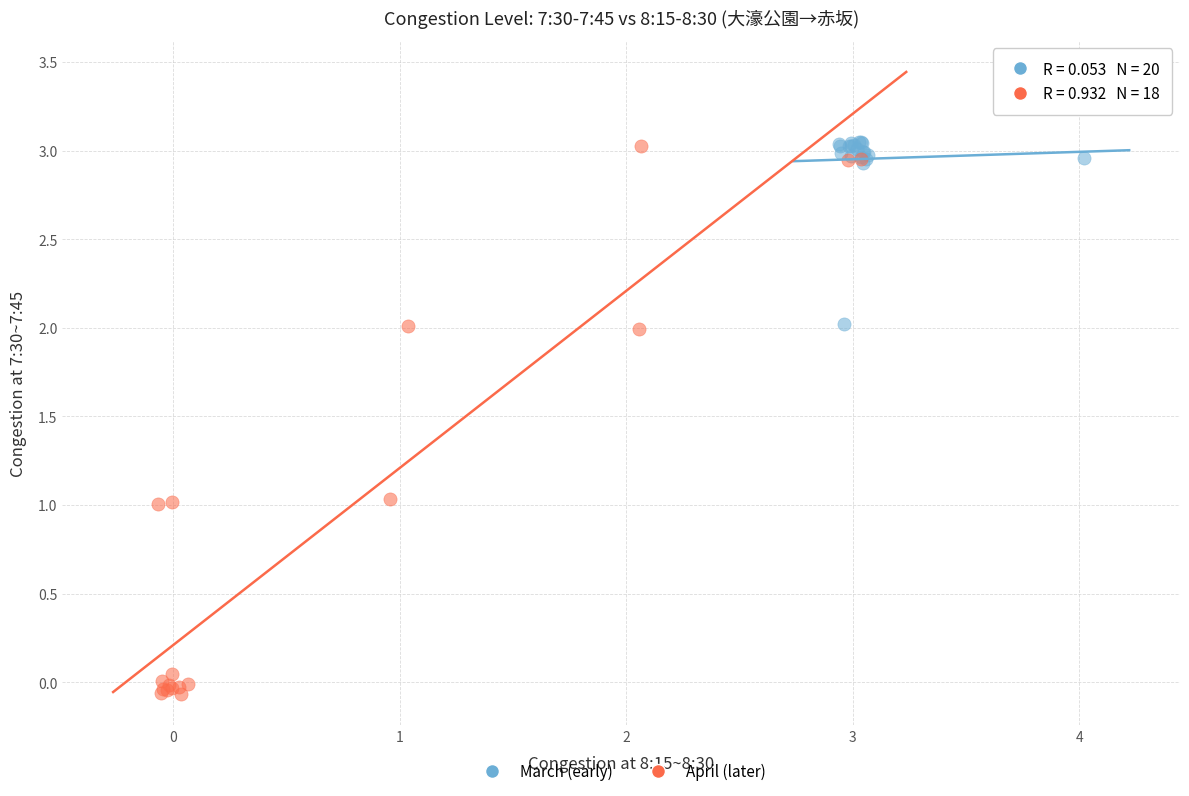

Which series has the widest spread of Y values?

April (later)